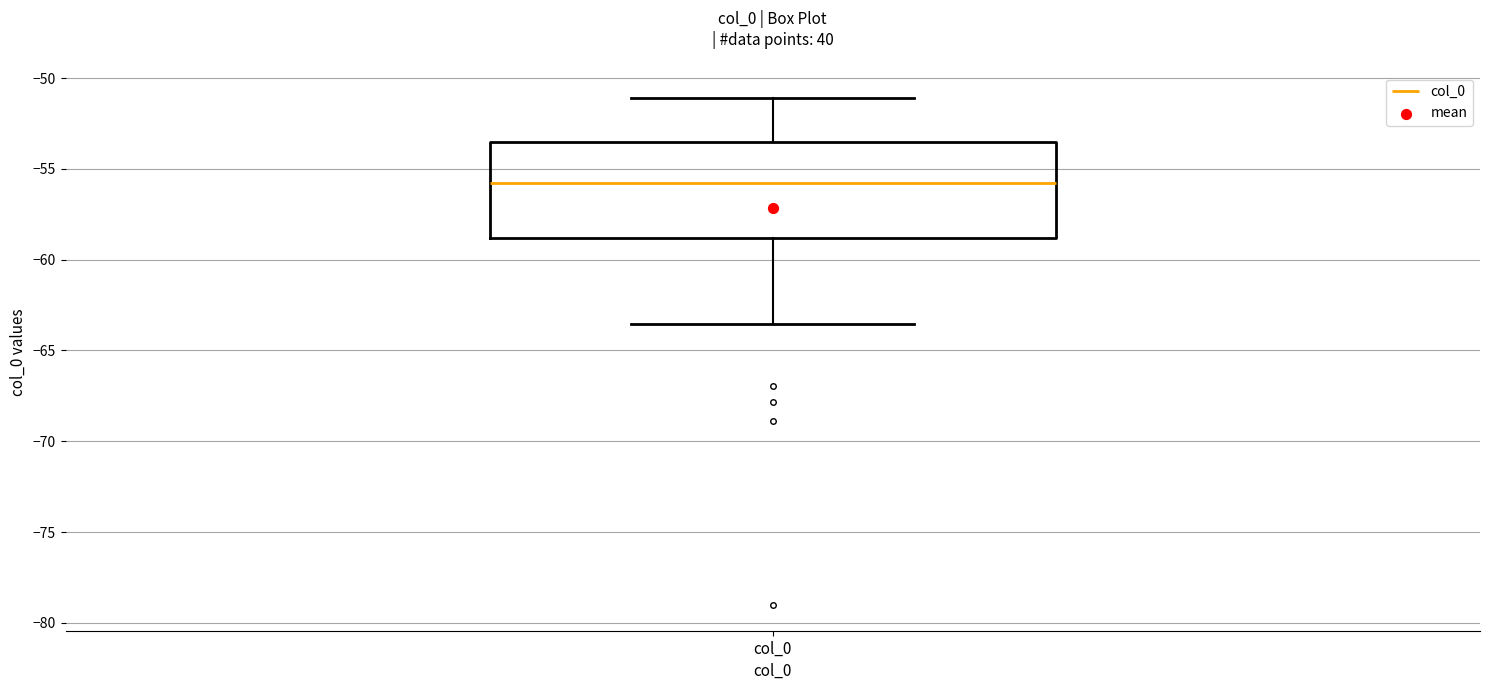

Where is the upper edge of the box for col_0 on the y-axis? The values are not printed on the chart, so give them approximately, as read against the axis.

-53.5